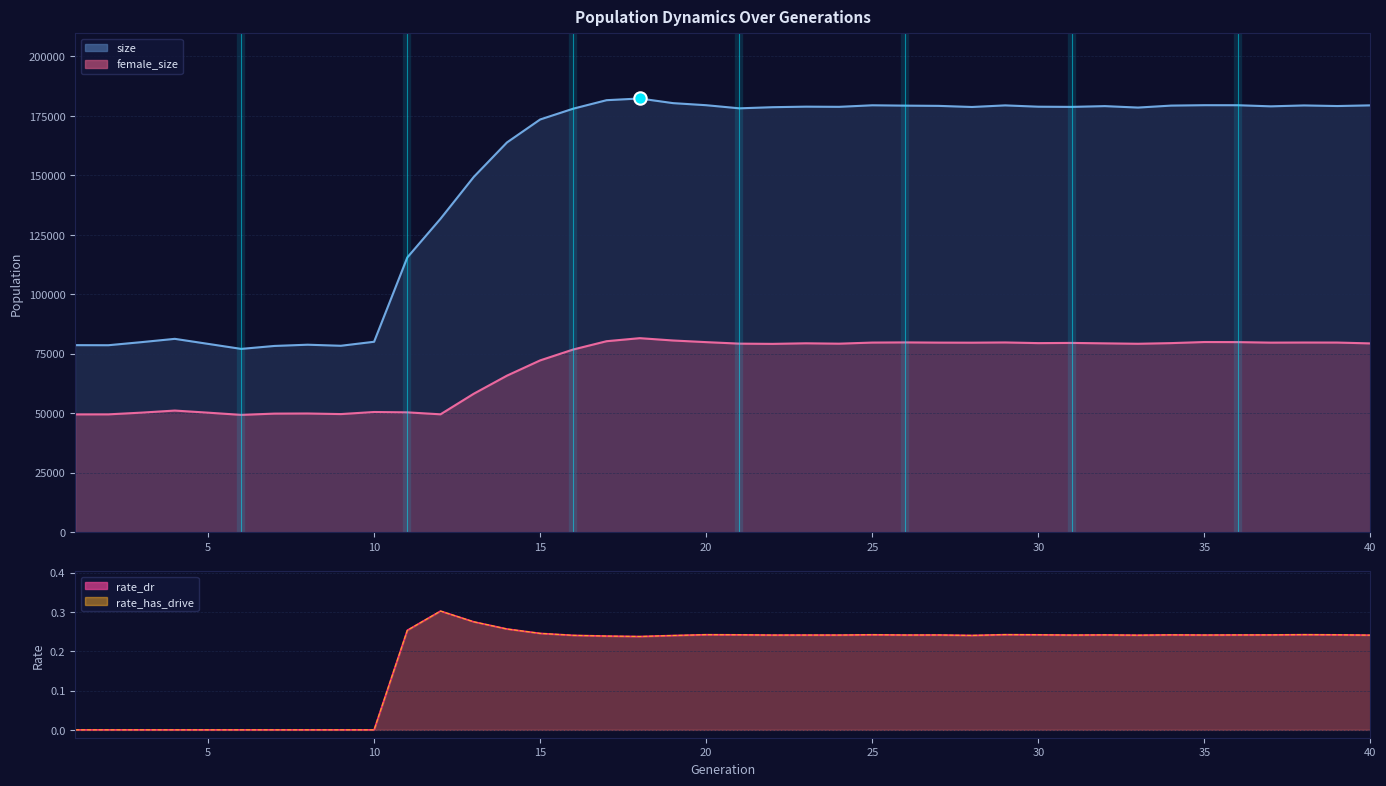

What are all the series names shown in the legend?

size, female_size, rate_dr, rate_has_drive